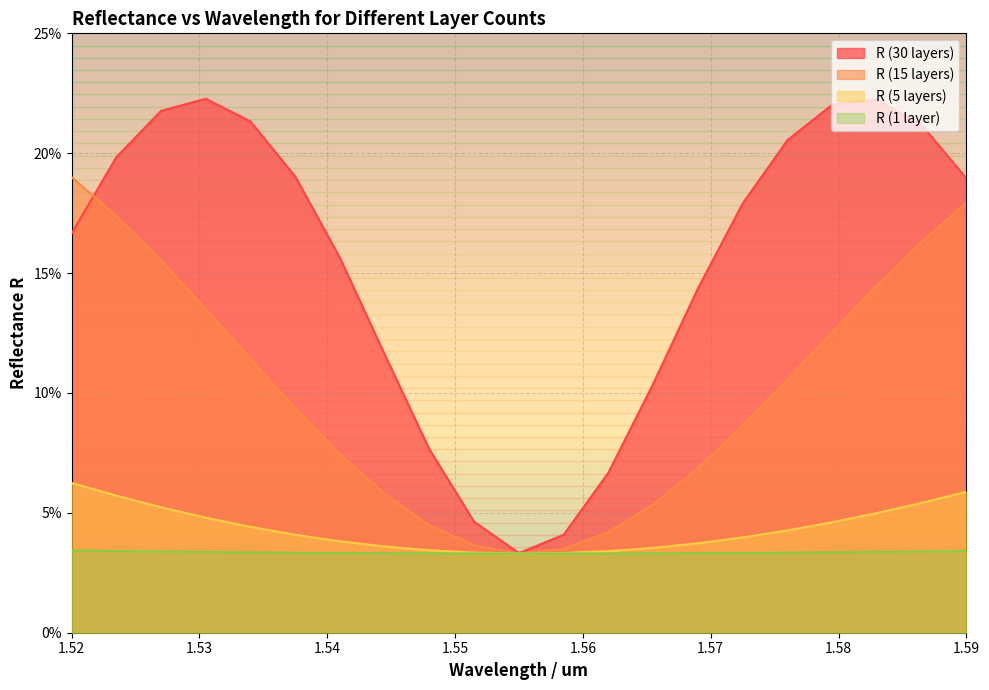

What is the label of the 10th point from the right?

1.5585